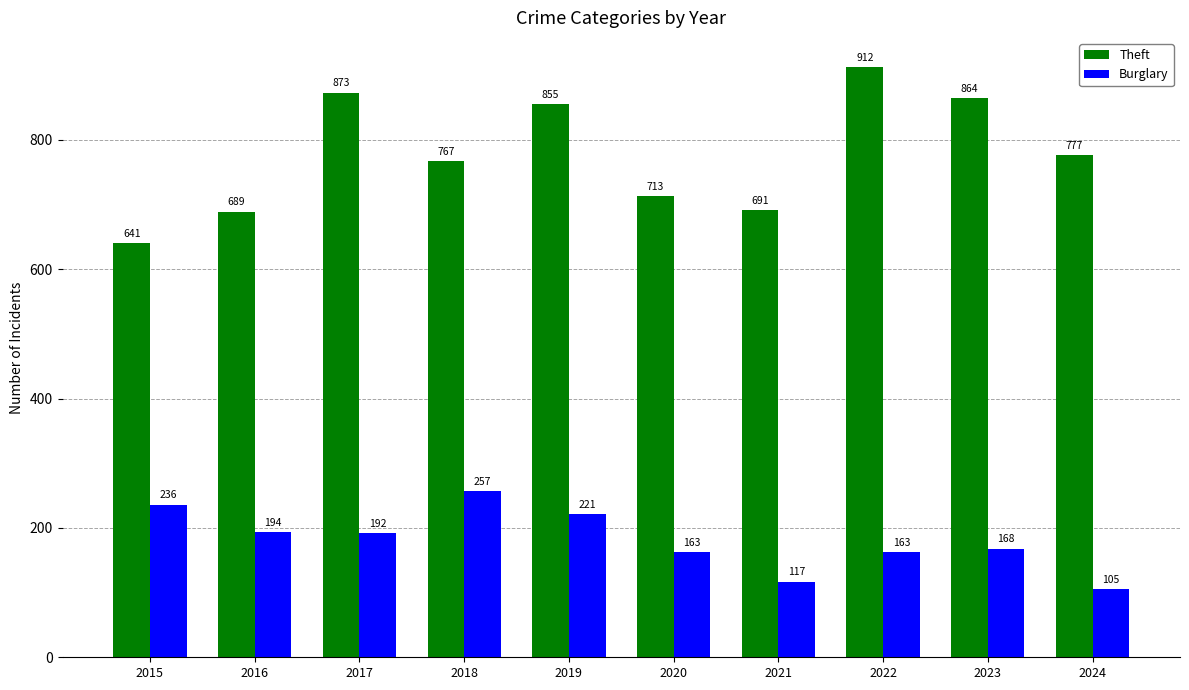

Is the value of Theft at 2017 greater than the value of Burglary at 2016?

Yes